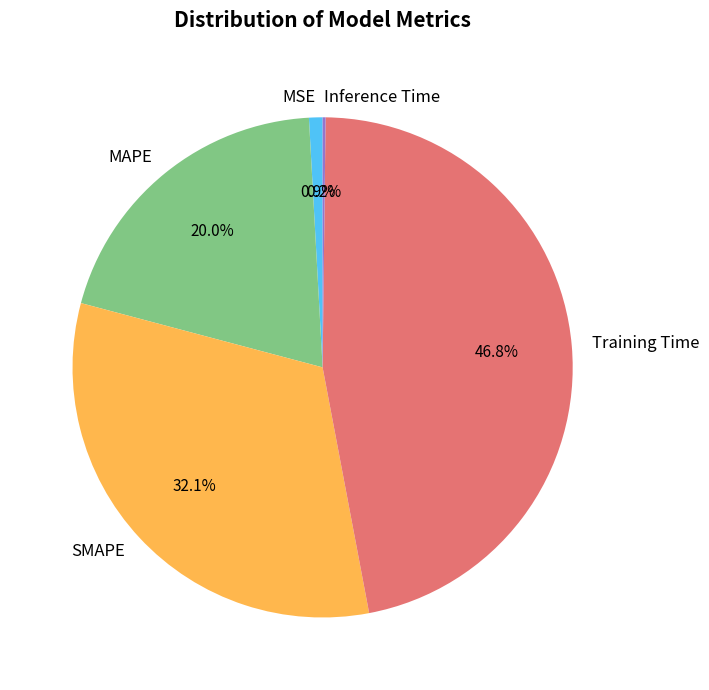

True or false: MAPE accounts for 20% of the total.

True